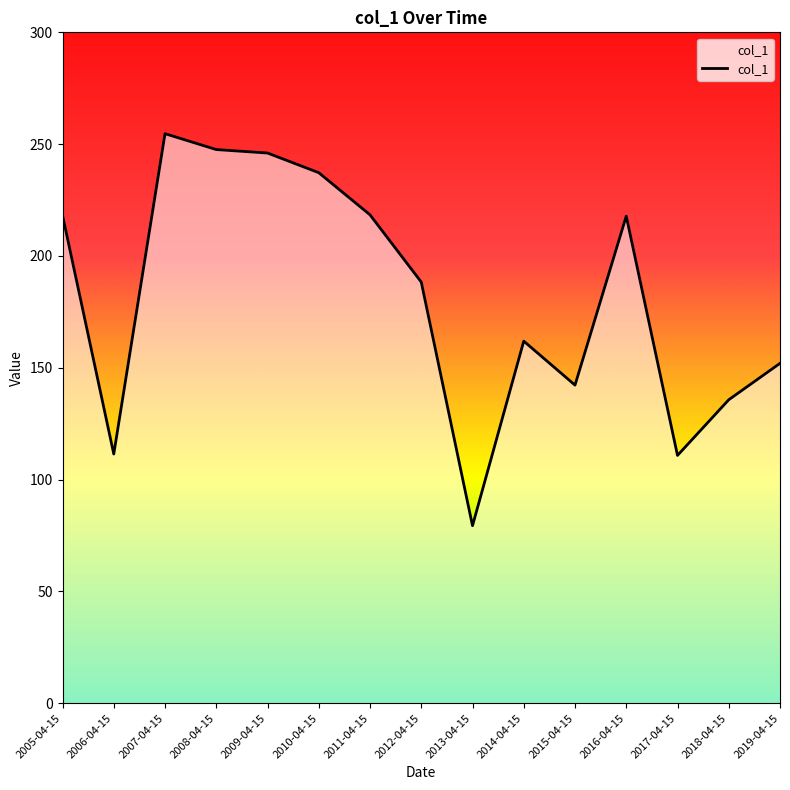

What is the approximate value at 2006-04-15?

111.5